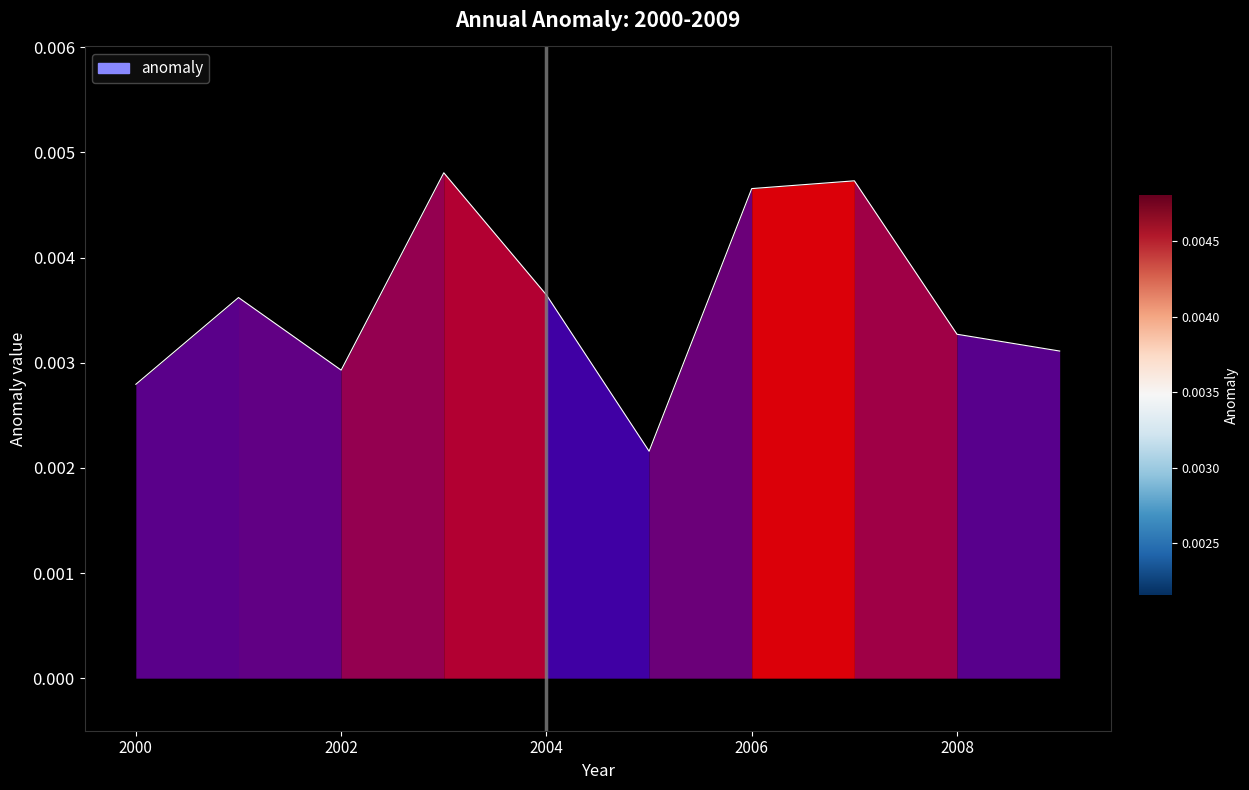

Does the chart have visible grid lines?

No